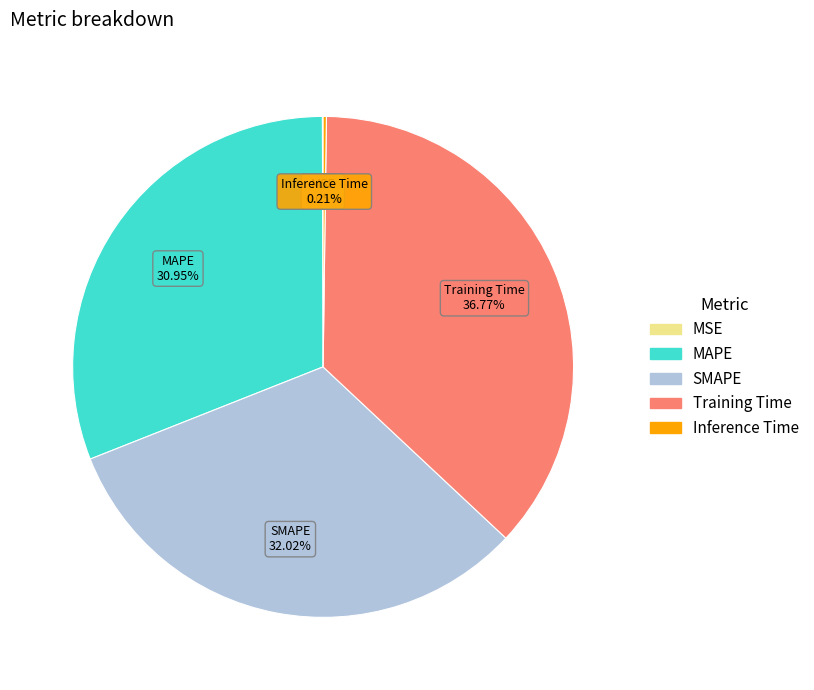

To the nearest percent, what is the average slice percentage?

20%